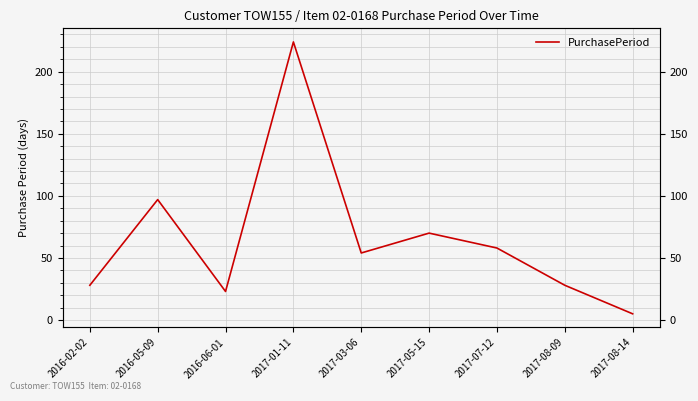

Which label corresponds to the smallest value in the chart?

2017-08-14